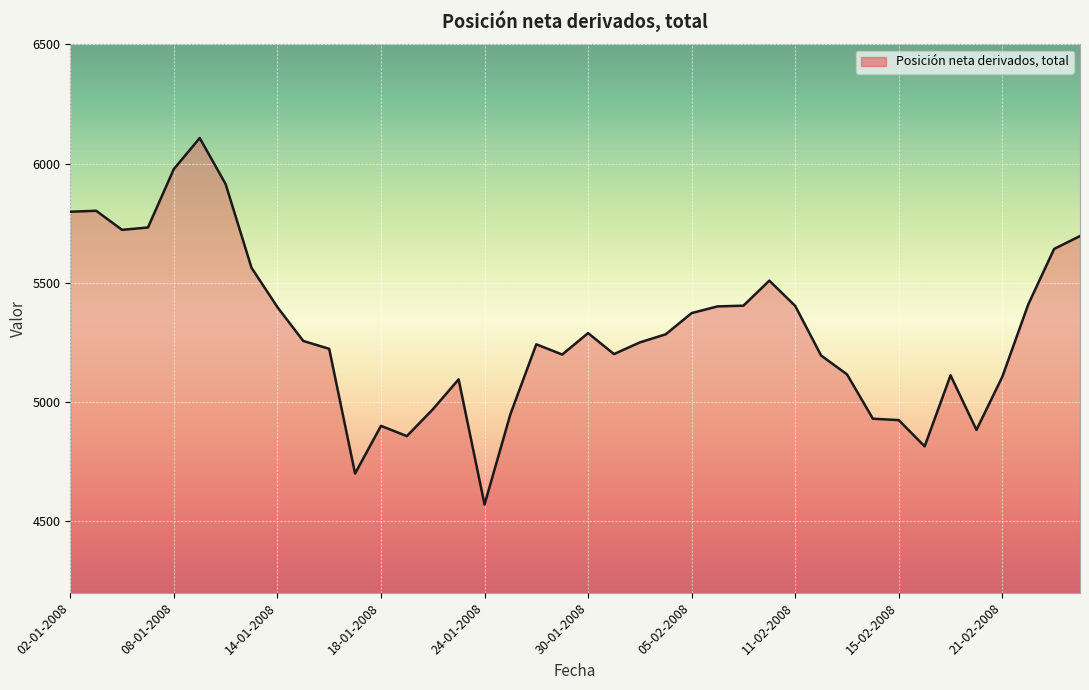

What is the difference between the maximum and minimum values?

1537